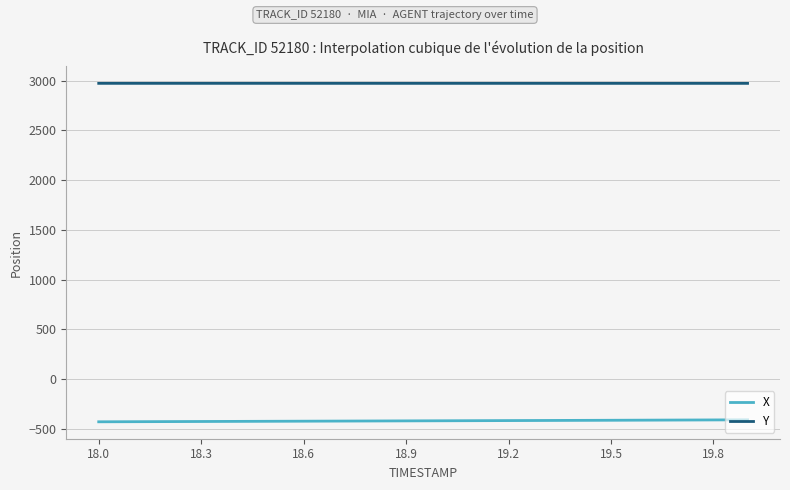

Which series has the largest total across all categories?

Y